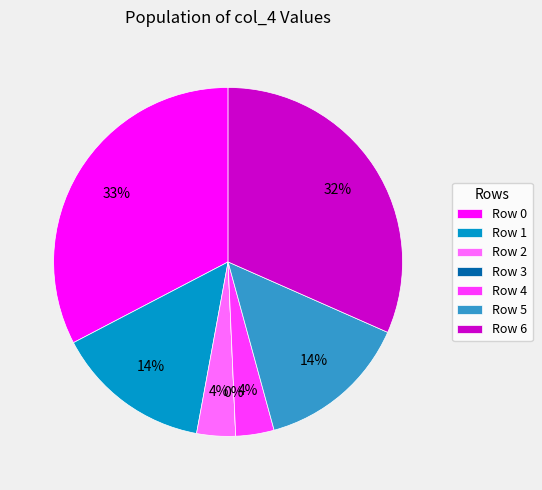

Is Row 2 the majority of the pie?

No